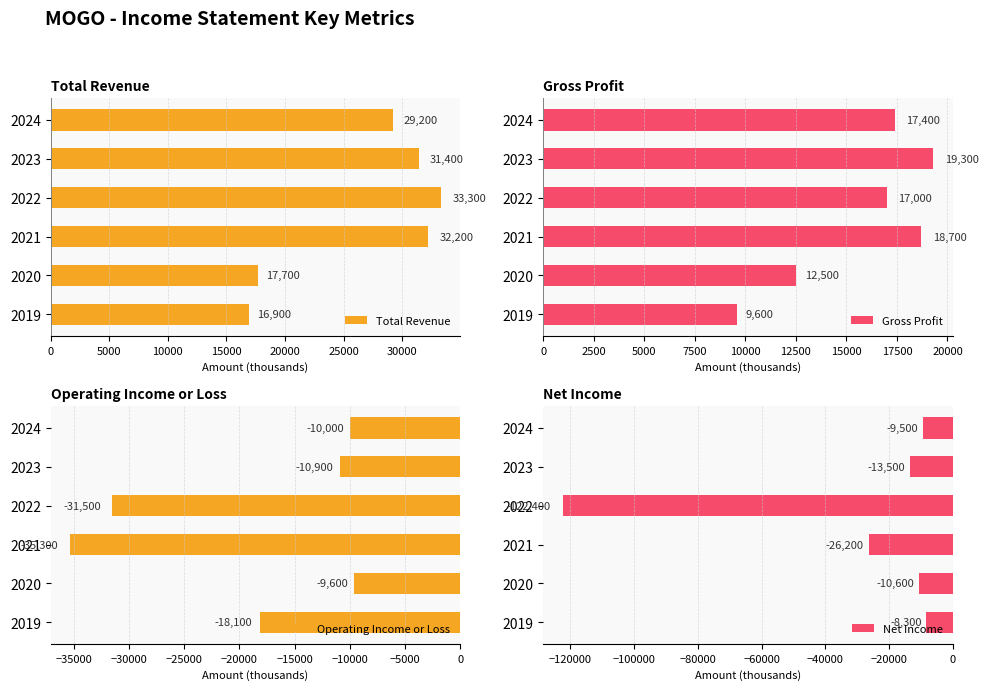

Rank the series by their average value, from lowest to highest.

Net Income, Operating Income or Loss, Gross Profit, Total Revenue